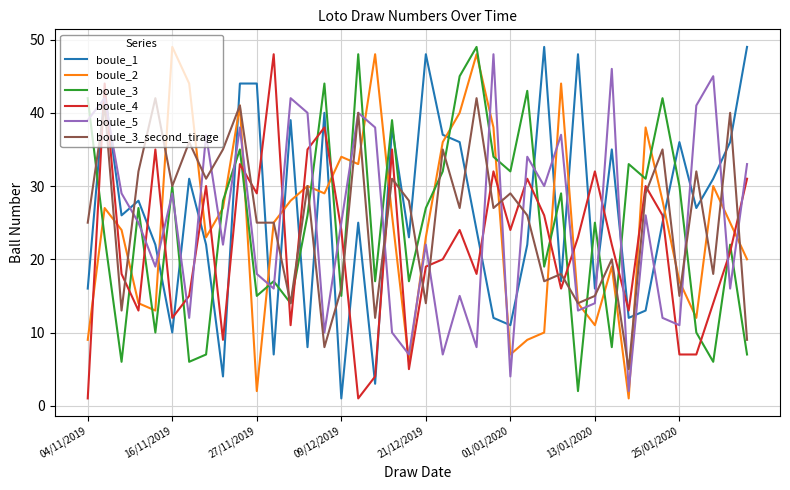

What is the maximum value shown in the chart?

49